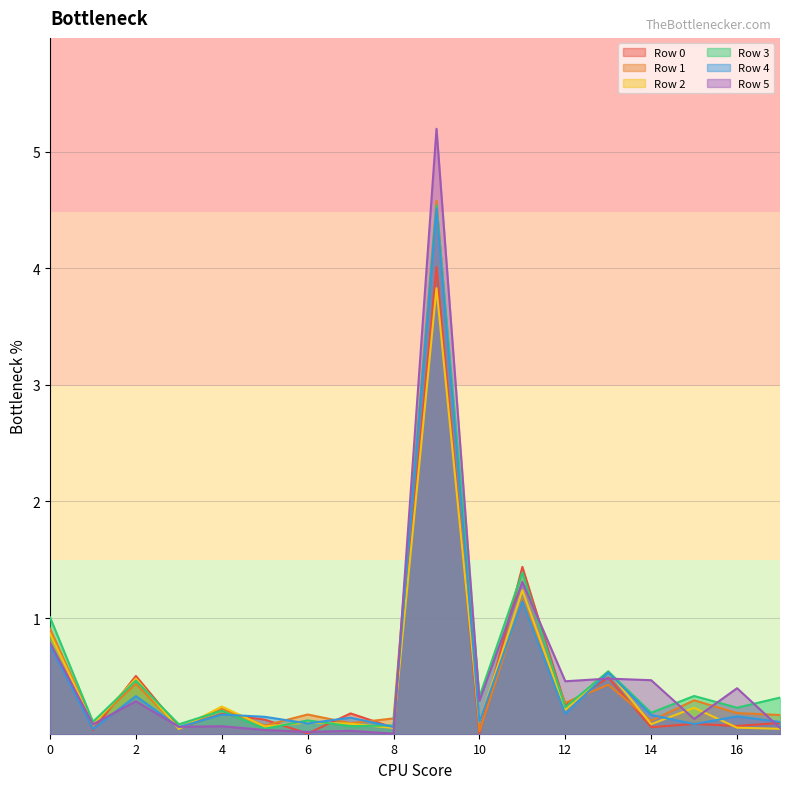

At which category is the sum across all series the highest?

9